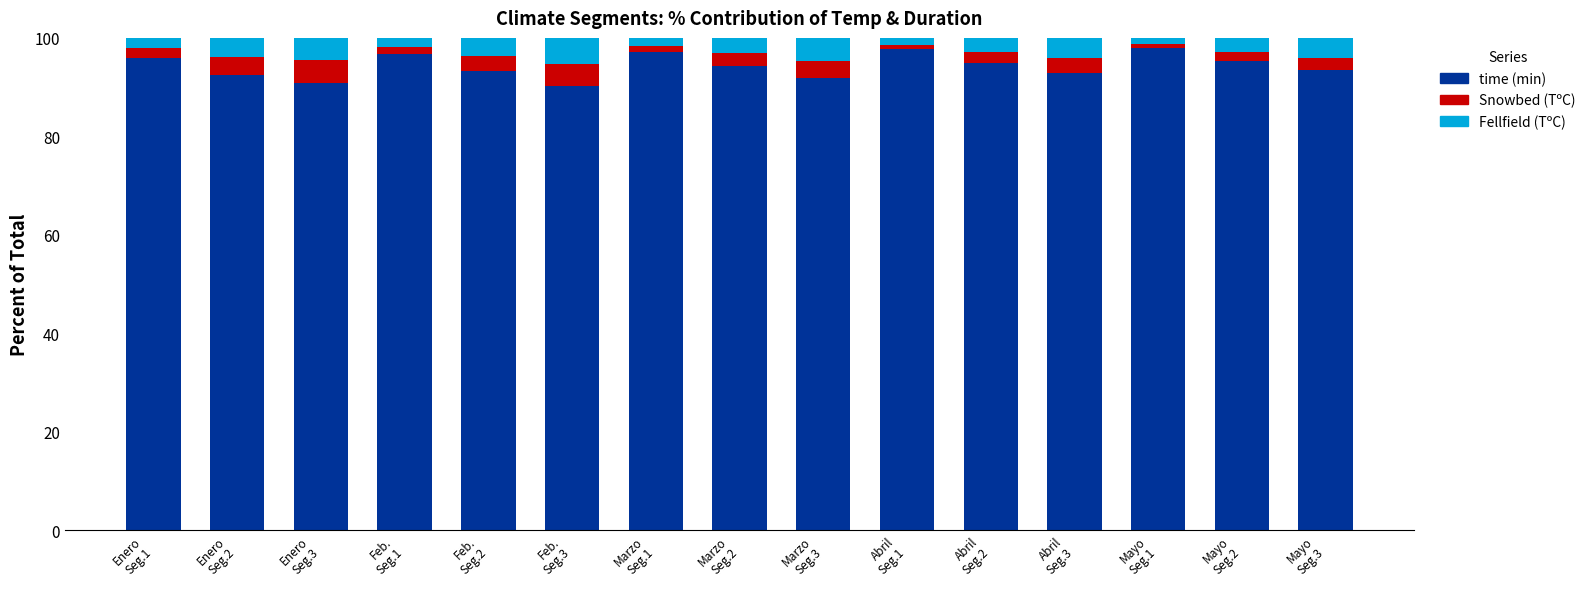

What is the highest value of the time (min) series?

98.0